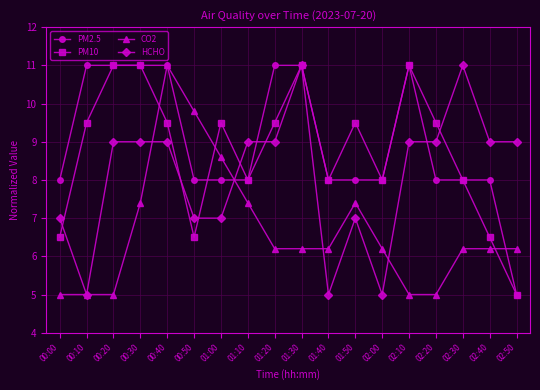

Reading left to right, extract all data points from this chart.

PM2.5: 8.0	11.0	11.0	11.0	11.0	8.0	8.0	8.0	11.0	11.0	8.0	8.0	8.0	11.0	8.0	8.0	8.0	5.0
PM10: 6.5	9.5	11.0	11.0	9.5	6.5	9.5	8.0	9.5	11.0	8.0	9.5	8.0	11.0	9.5	8.0	6.5	5.0
CO2: 5.0	5.0	5.0	7.4	11.0	9.8	8.6	7.4	6.2	6.2	6.2	7.4	6.2	5.0	5.0	6.2	6.2	6.2
HCHO: 7.0	5.0	9.0	9.0	9.0	7.0	7.0	9.0	9.0	11.0	5.0	7.0	5.0	9.0	9.0	11.0	9.0	9.0